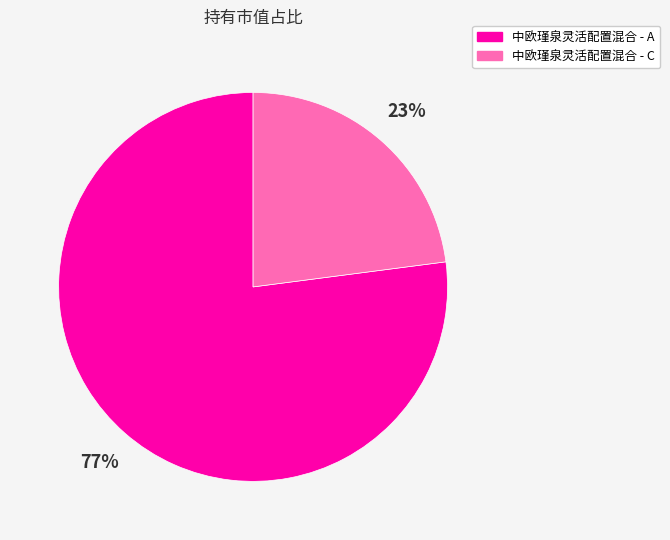

To the nearest percent, what portion does 中欧瑾泉灵活配置混合 - C represent?

23%